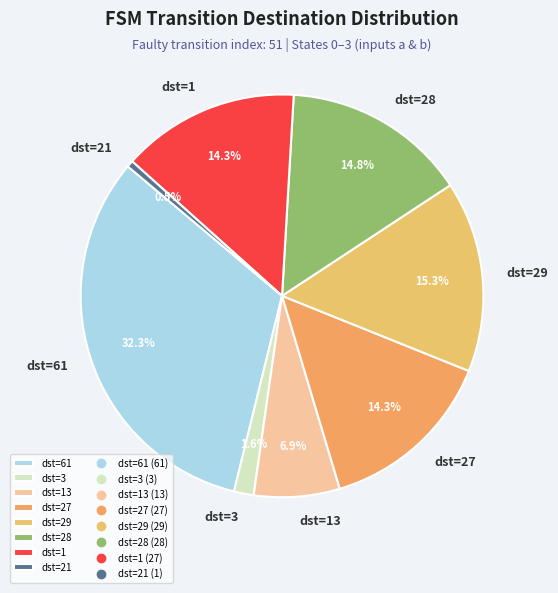

Is there any slice that represents more than half of the pie?

No